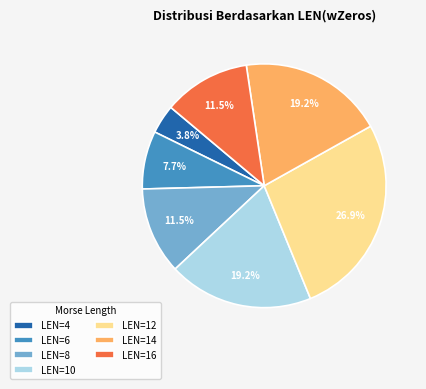

Do LEN=8 and LEN=12 together represent more than half of the pie?

No